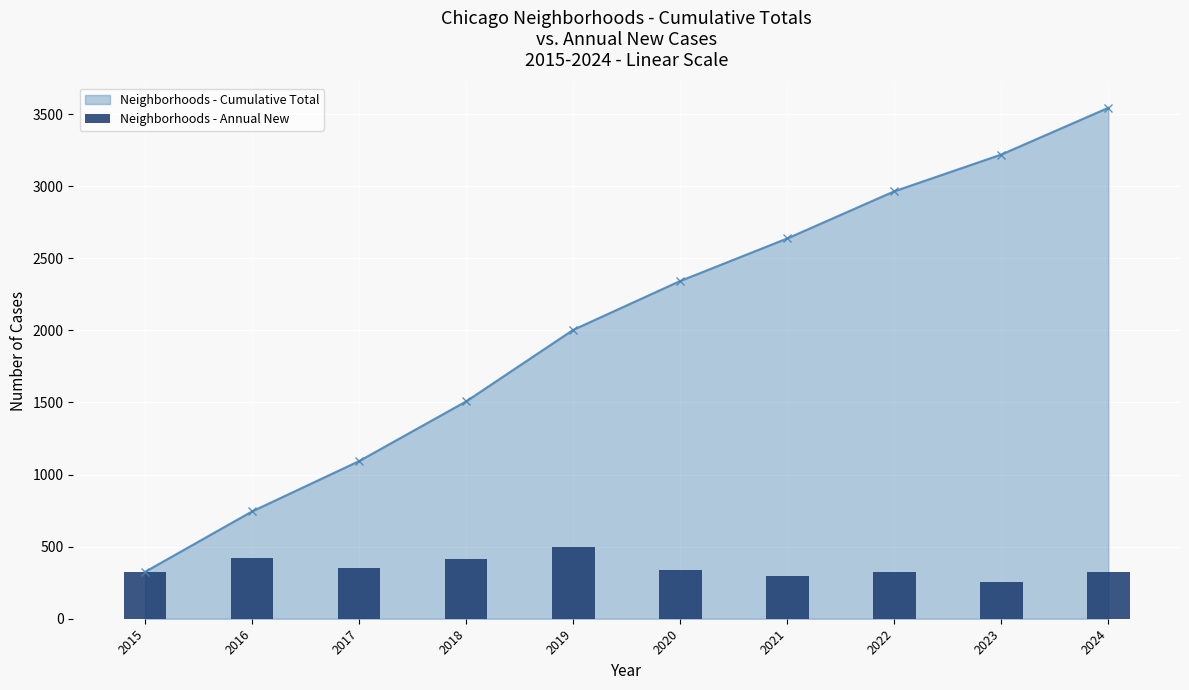

Rank the categories by value from lowest to highest.

2023, 2021, 2024, 2015, 2022, 2020, 2017, 2018, 2016, 2019